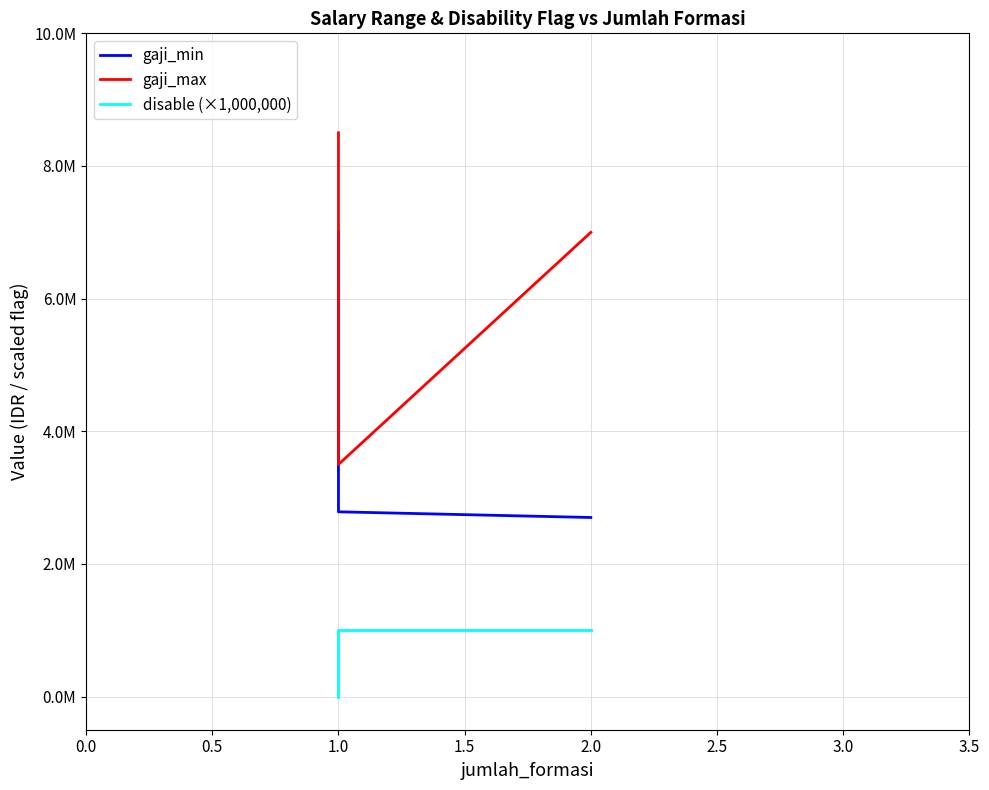

How many lines are shown in the chart?

3